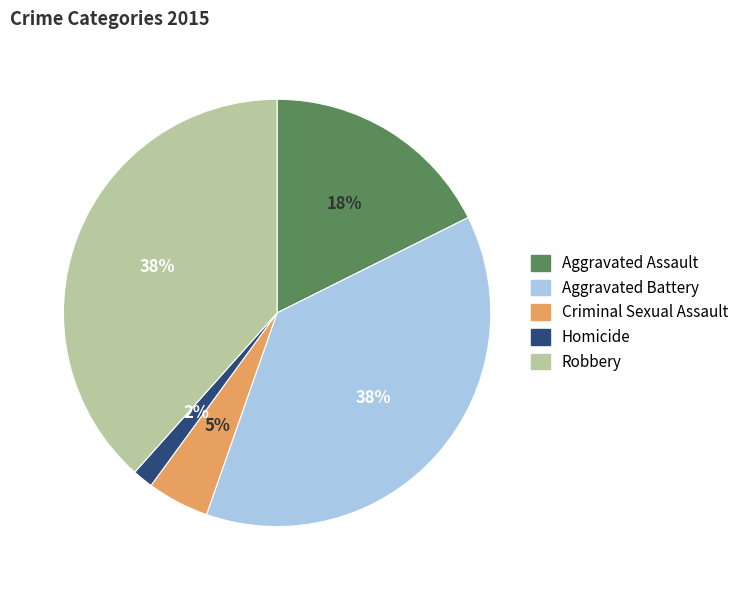

Which category has the smallest portion of the pie?

Homicide